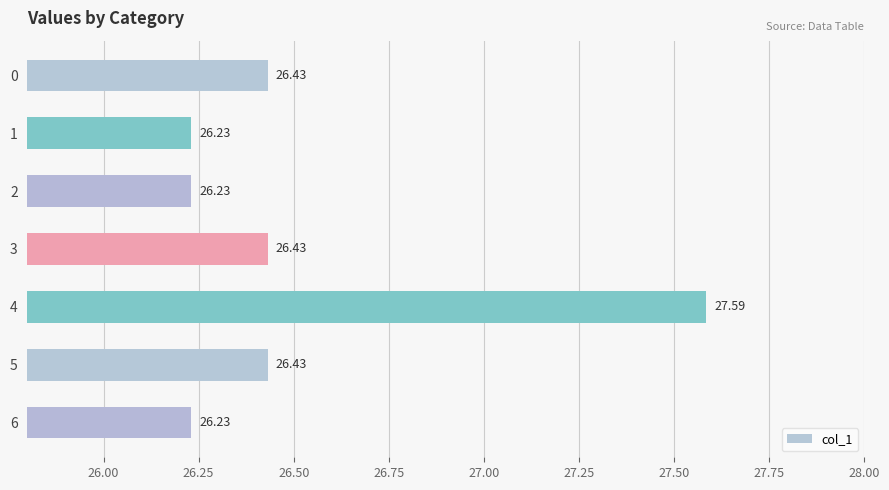

How many bars are there in total?

7